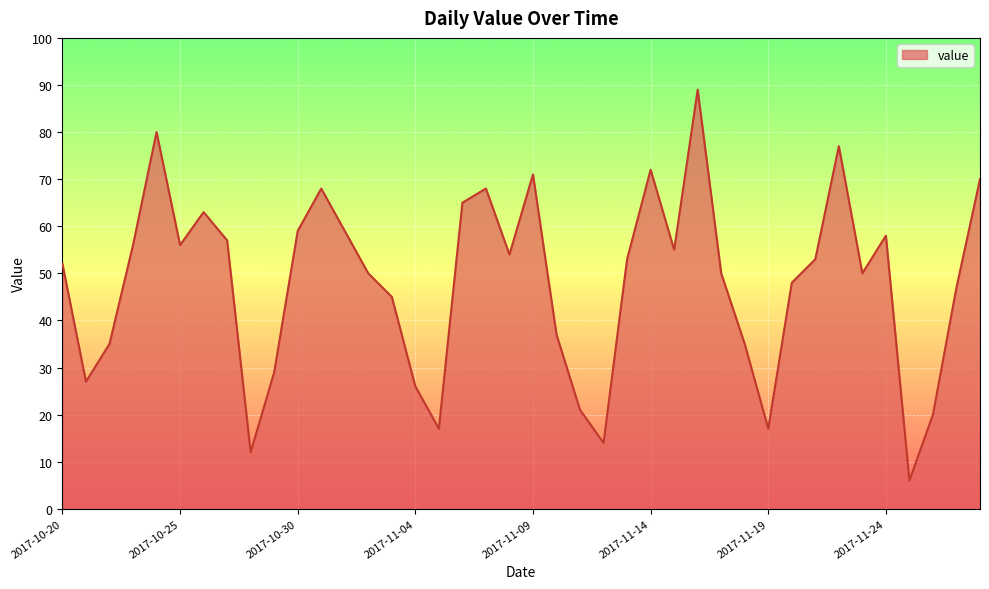

What is the maximum value shown in the chart?

89